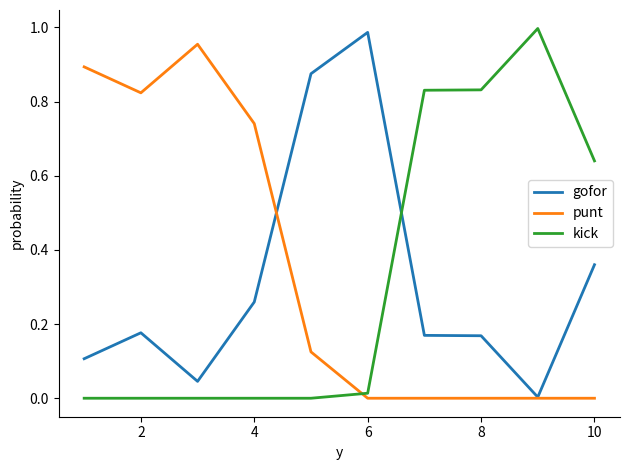

Which series ends up on top after the final intersection of kick and punt?

kick